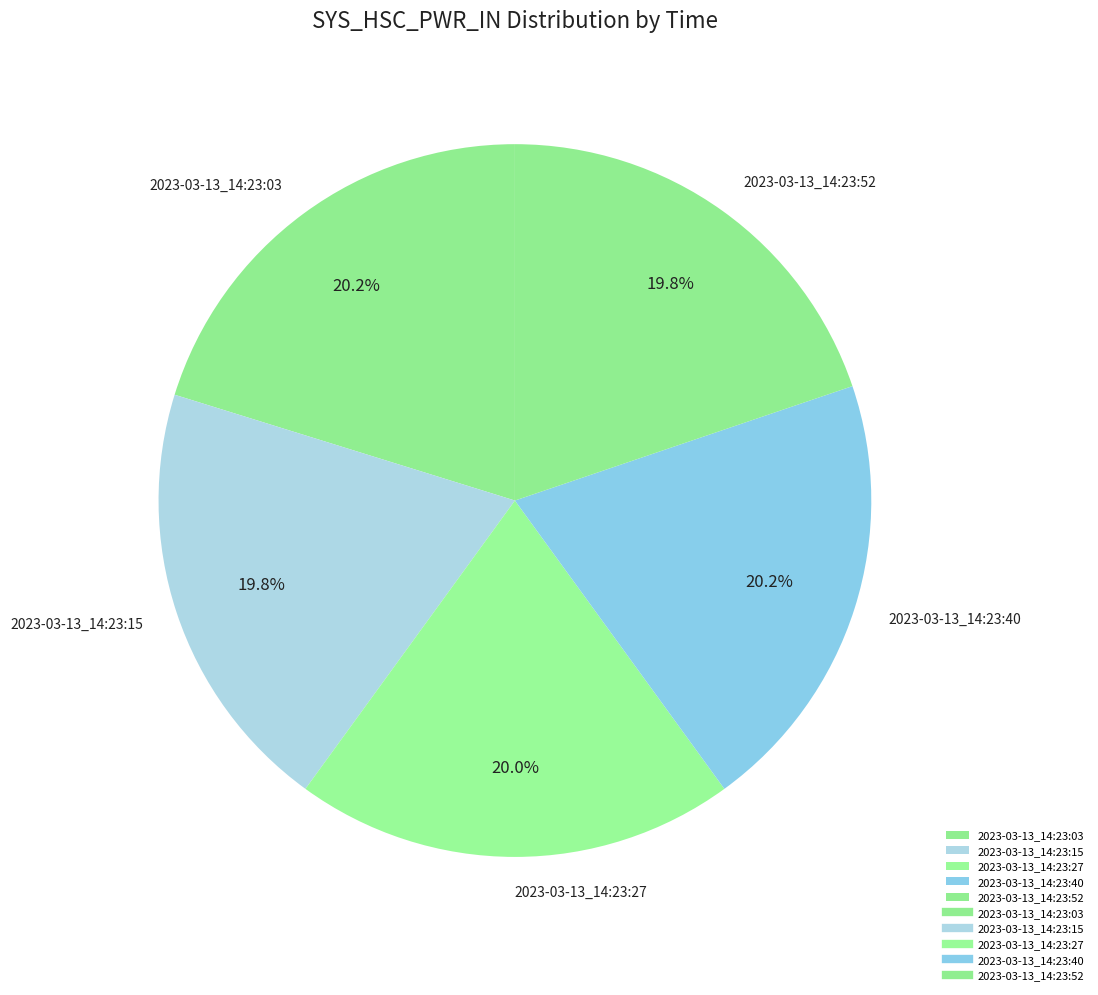

Is there any slice that represents more than half of the pie?

No